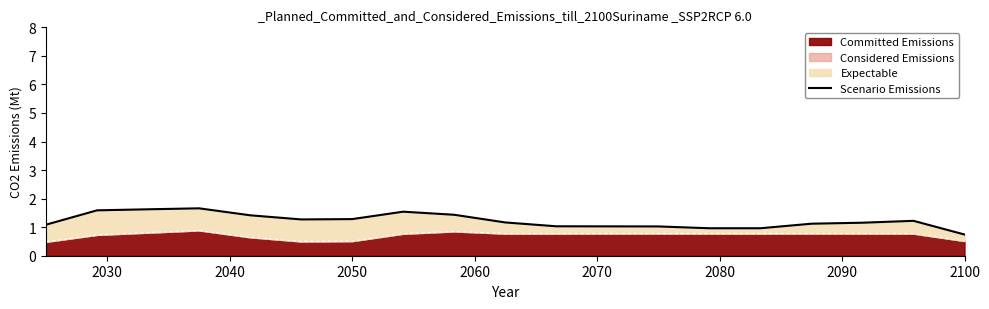

What is the minimum value for Committed Emissions?

0.5